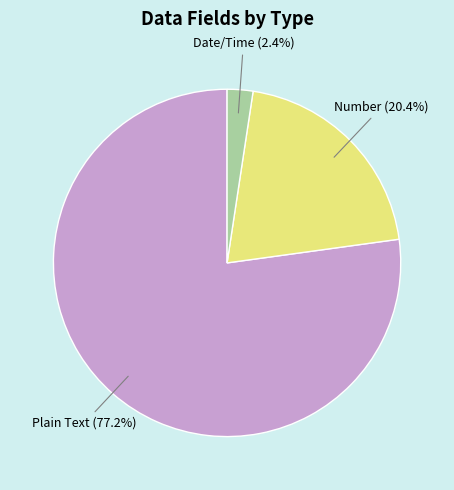

Is it true that Plain Text is 22% of the pie?

False